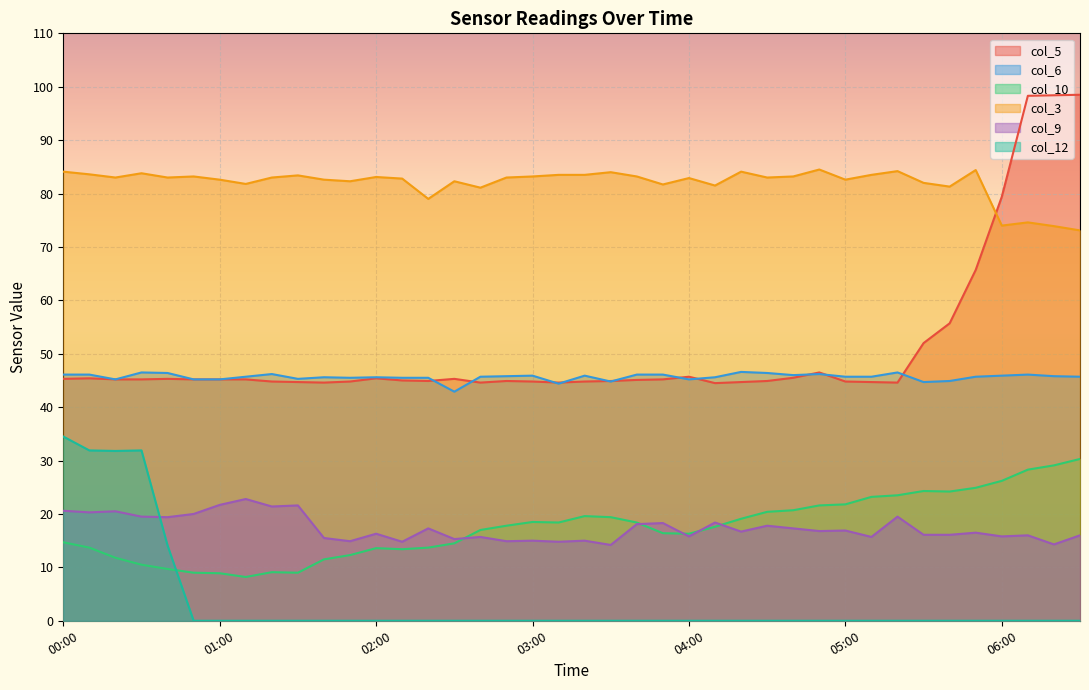

Between 7.7 and 7.7, which is larger?

7.7